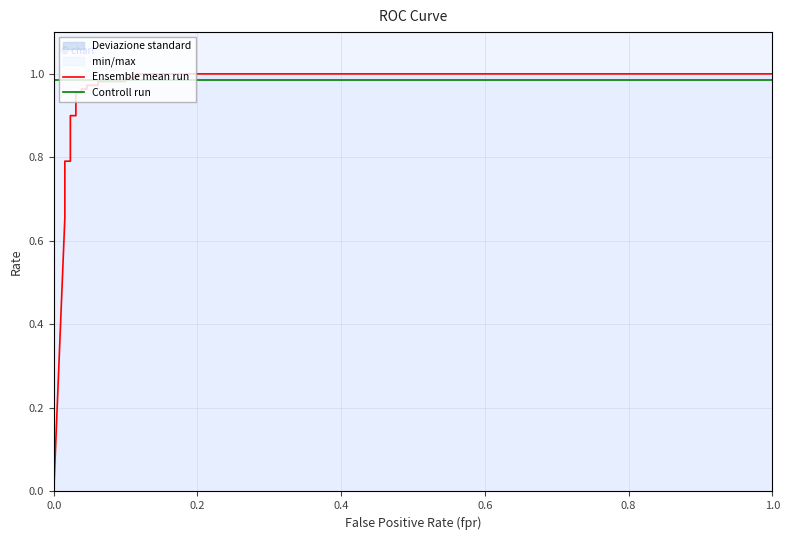

The value of Controll run at 1.0 is 1.0. True or false?

True